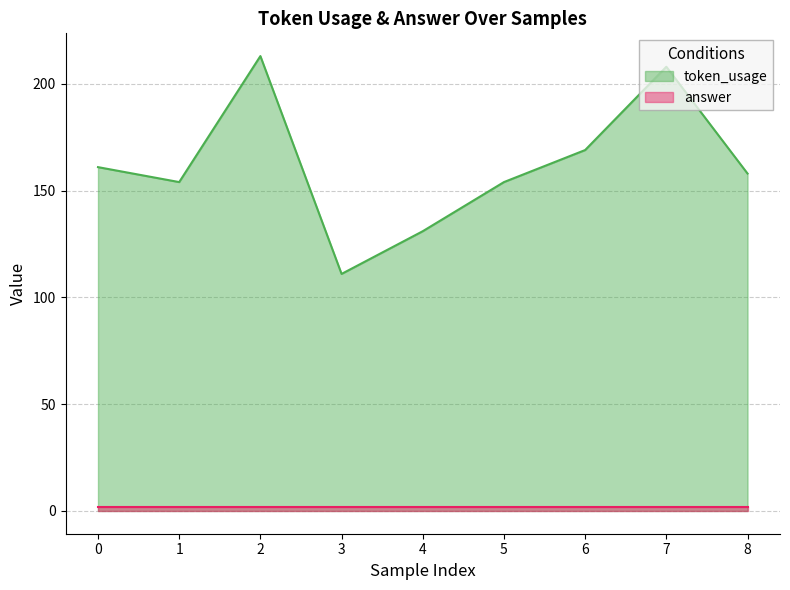

How many lines are shown in the chart?

2